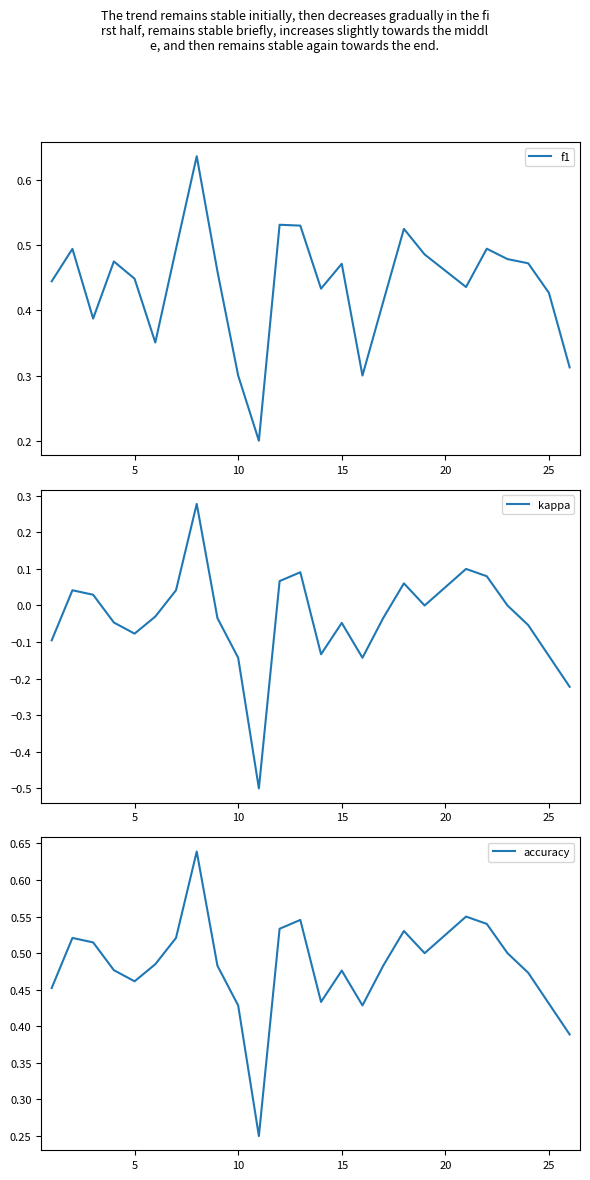

Is it true that f1 equals 0.7 at 11?

False